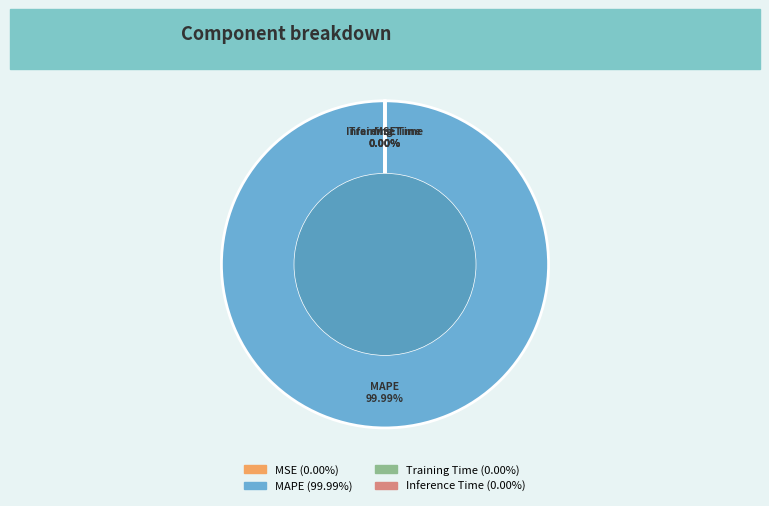

What is the smallest slice in the pie chart?

MSE